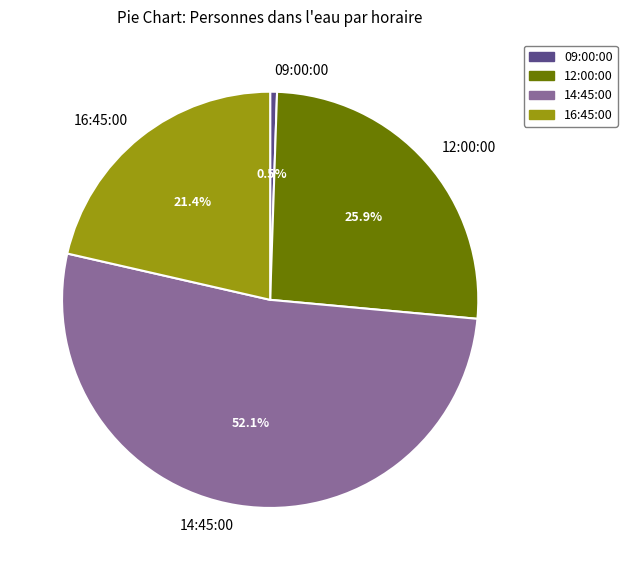

How many slices are in this pie chart?

4